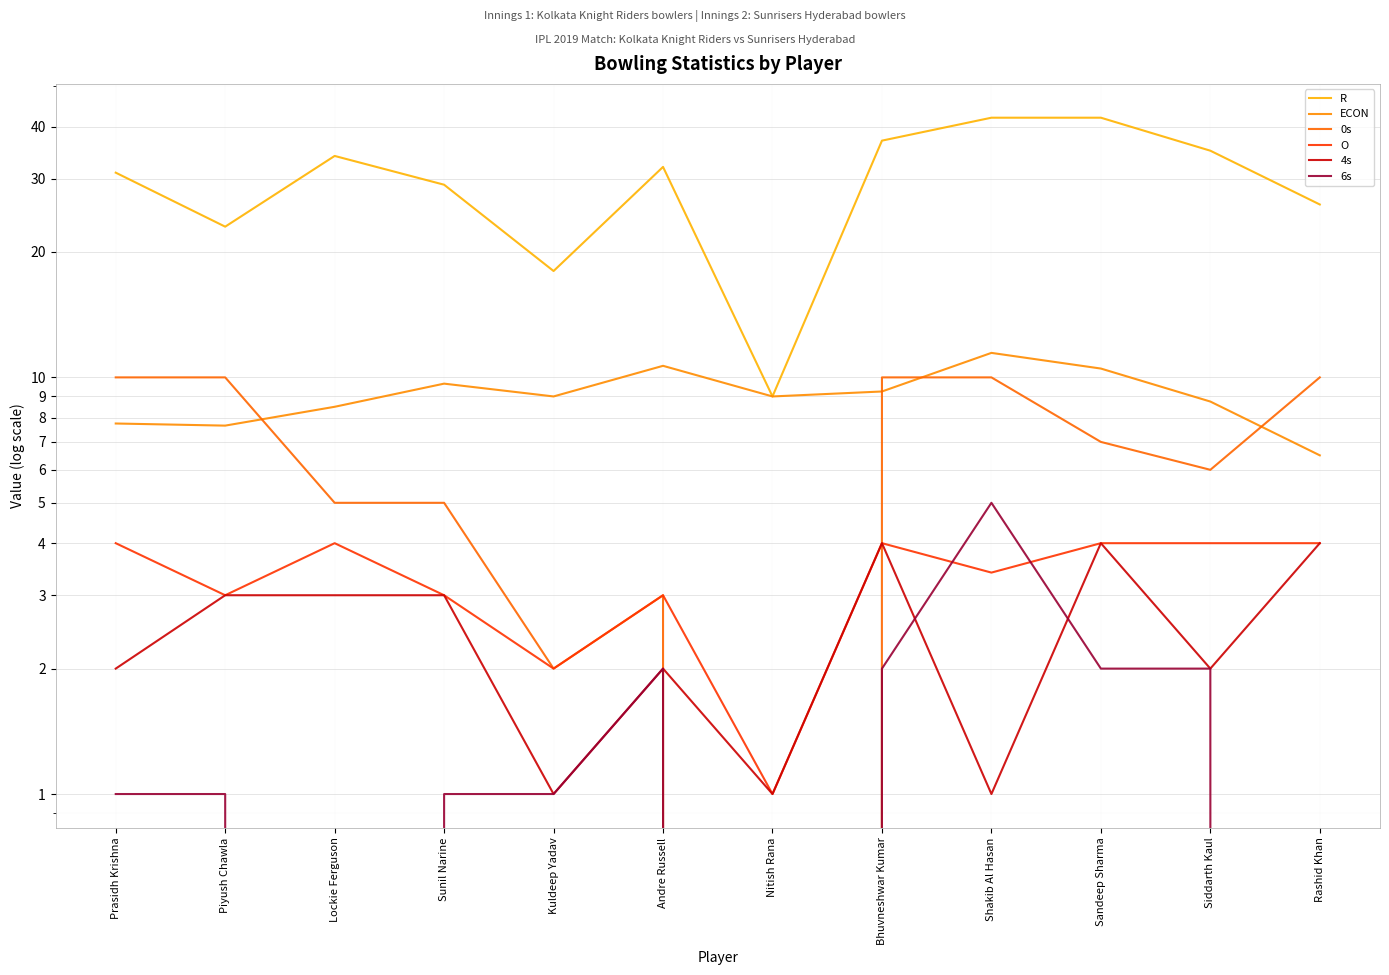

True or false: 0s and 6s intersect in this chart.

False